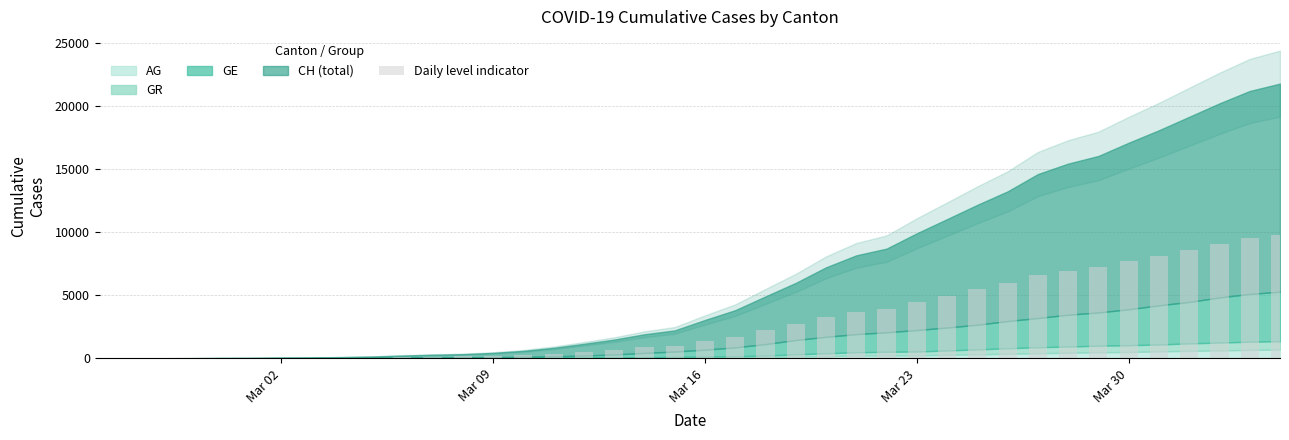

Are the bars horizontal?

No